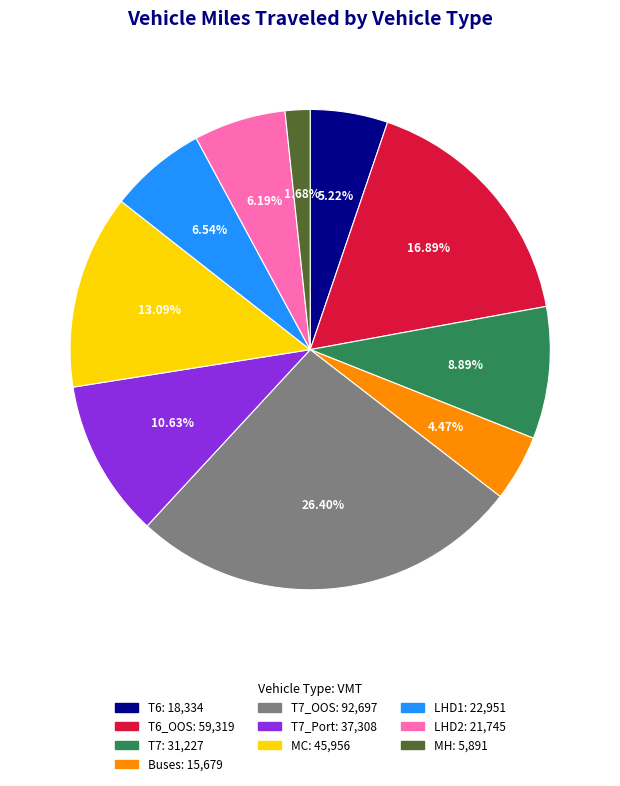

Is there any slice that represents more than half of the pie?

No